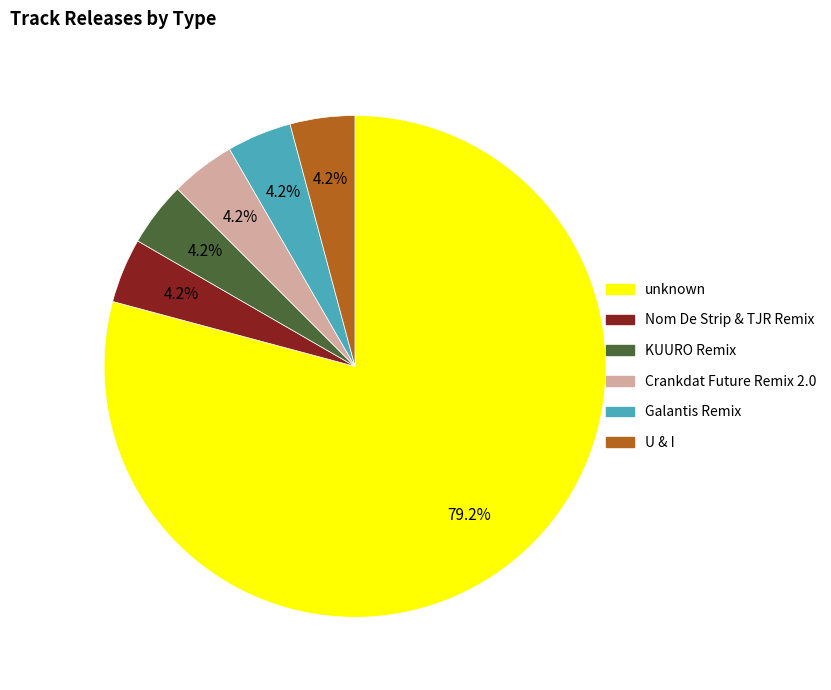

Does any single category account for the majority?

Yes